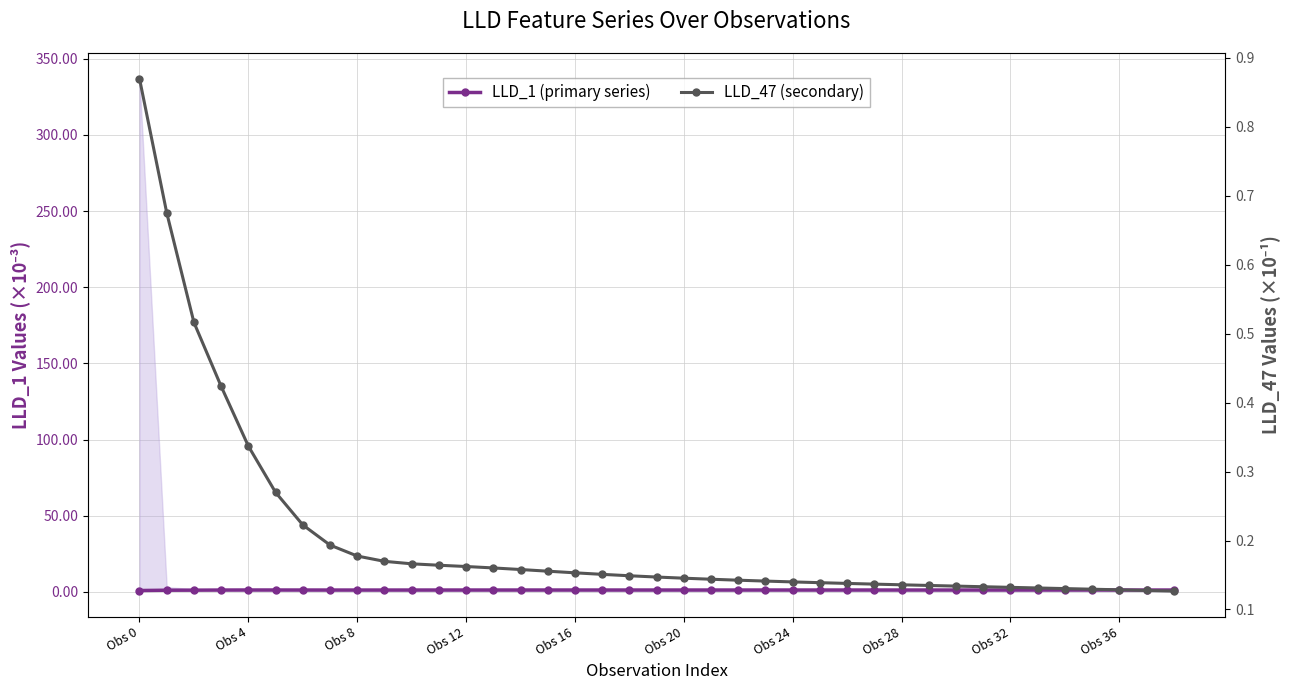

Is it true that LLD_47 (secondary) equals 0.2 at Obs 12?

True